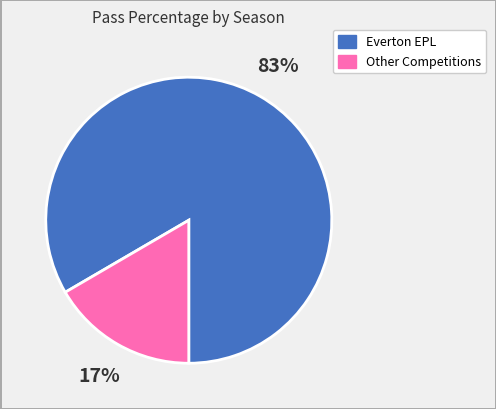

Rank the categories by value from highest to lowest.

Everton EPL, Other Competitions